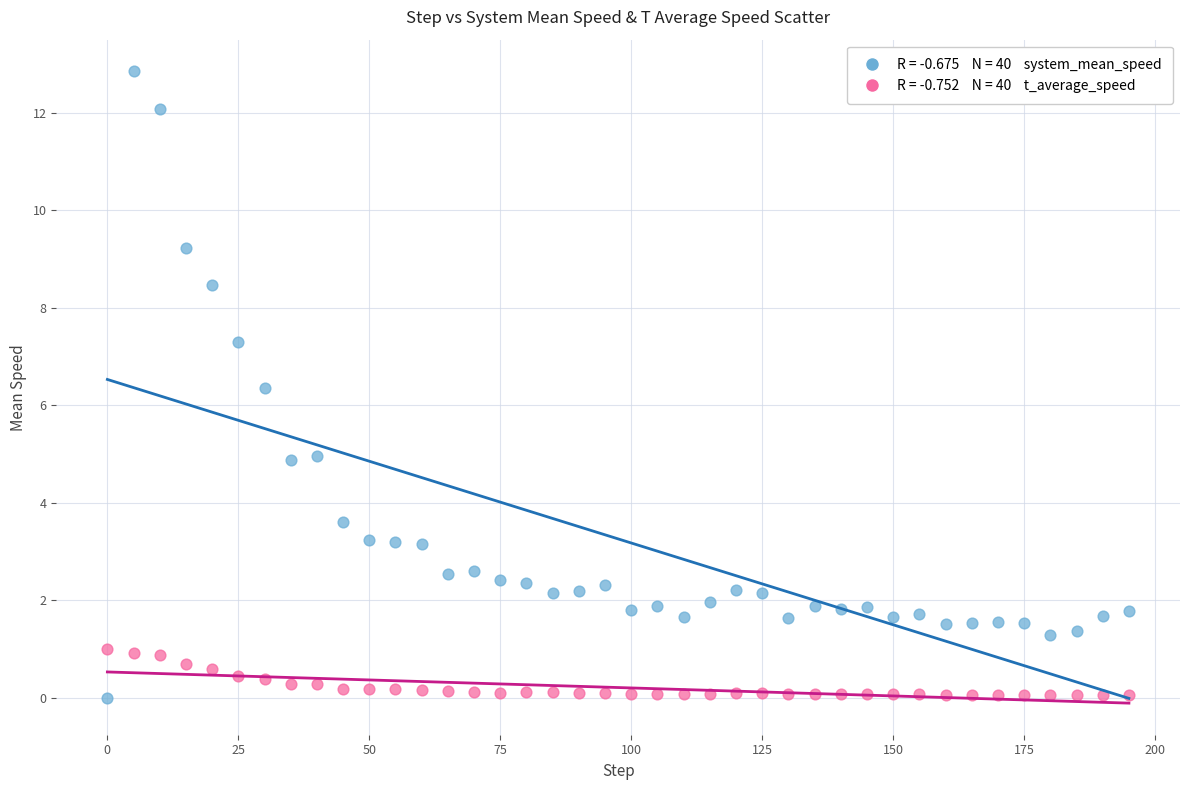

Across all data points, what is the range of Y values (max minus min)?

12.9